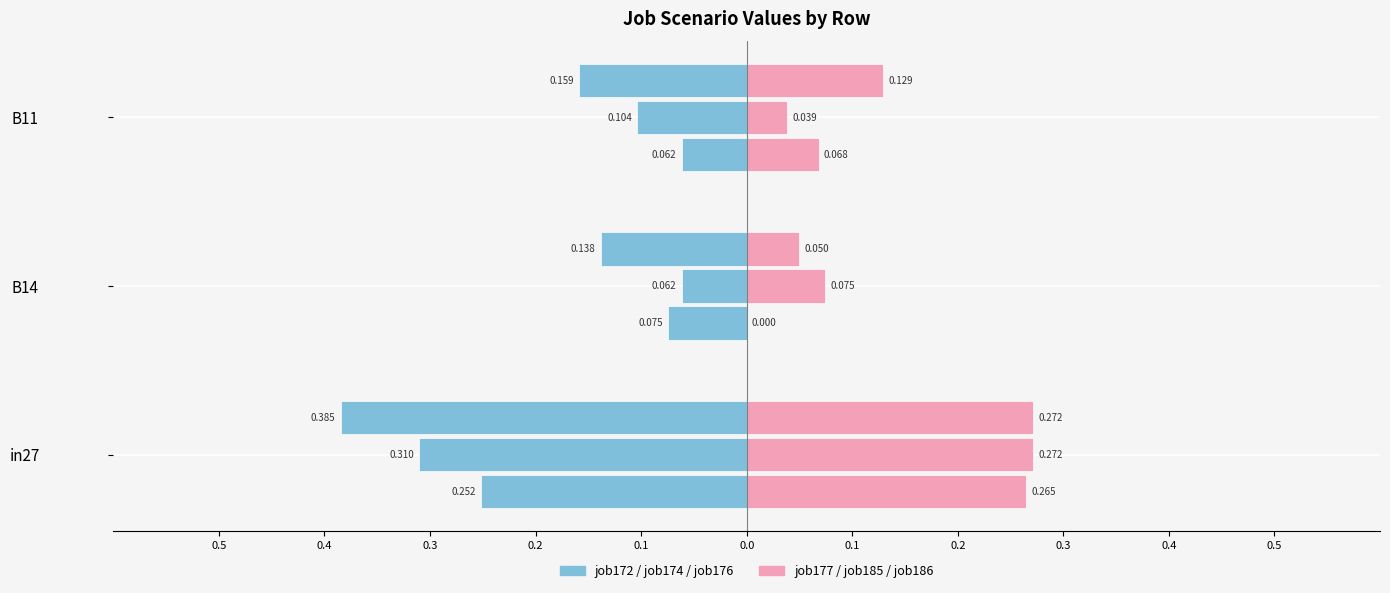

What is the difference between the maximum and second lowest values in the job177_scenario0_364 series?

0.2